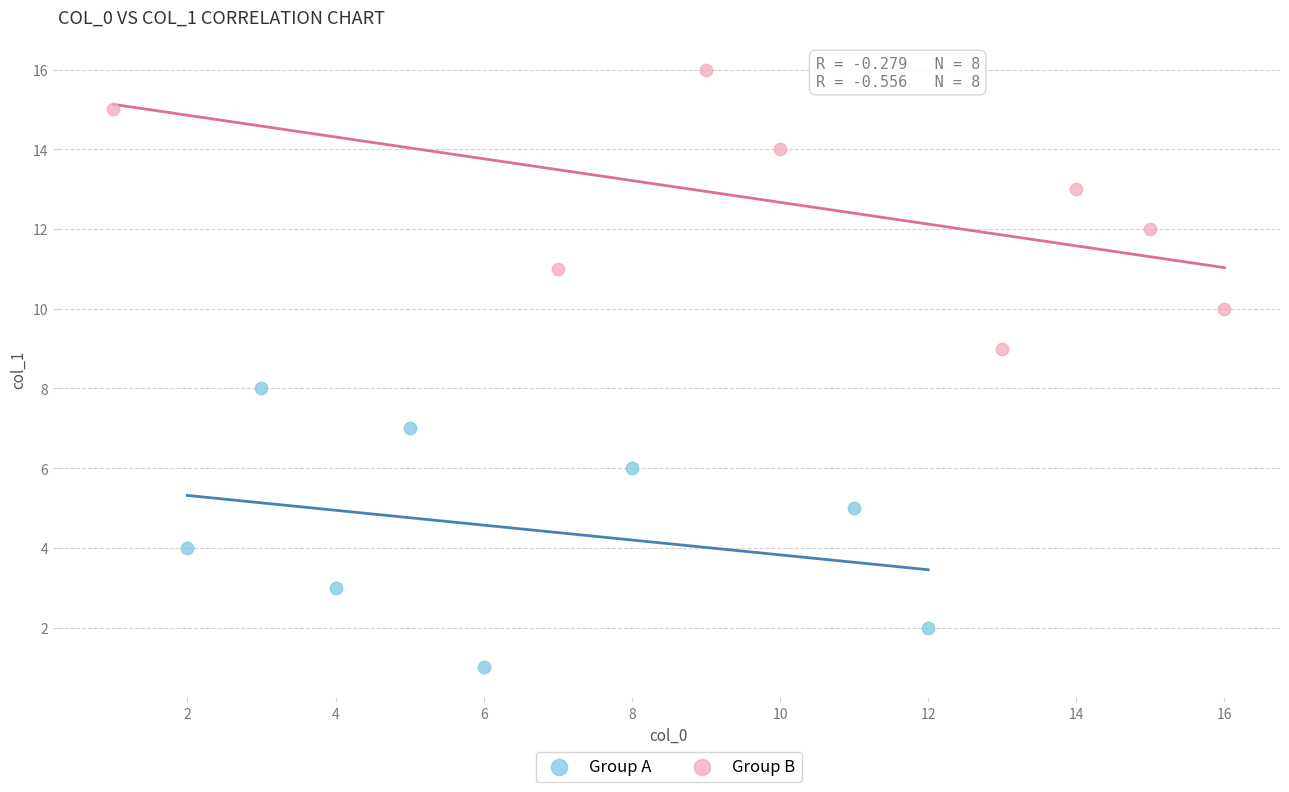

Which series contains the highest Y value?

Group B